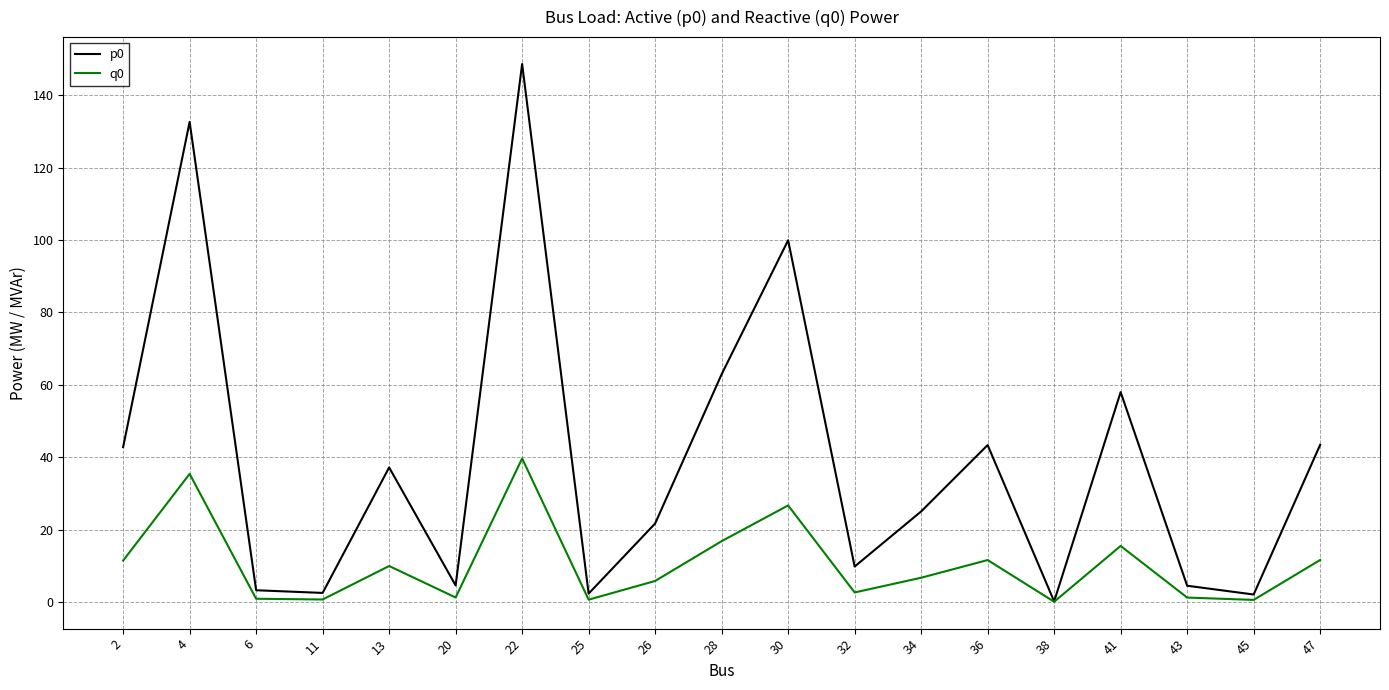

At which category is the sum across all series the highest?

22